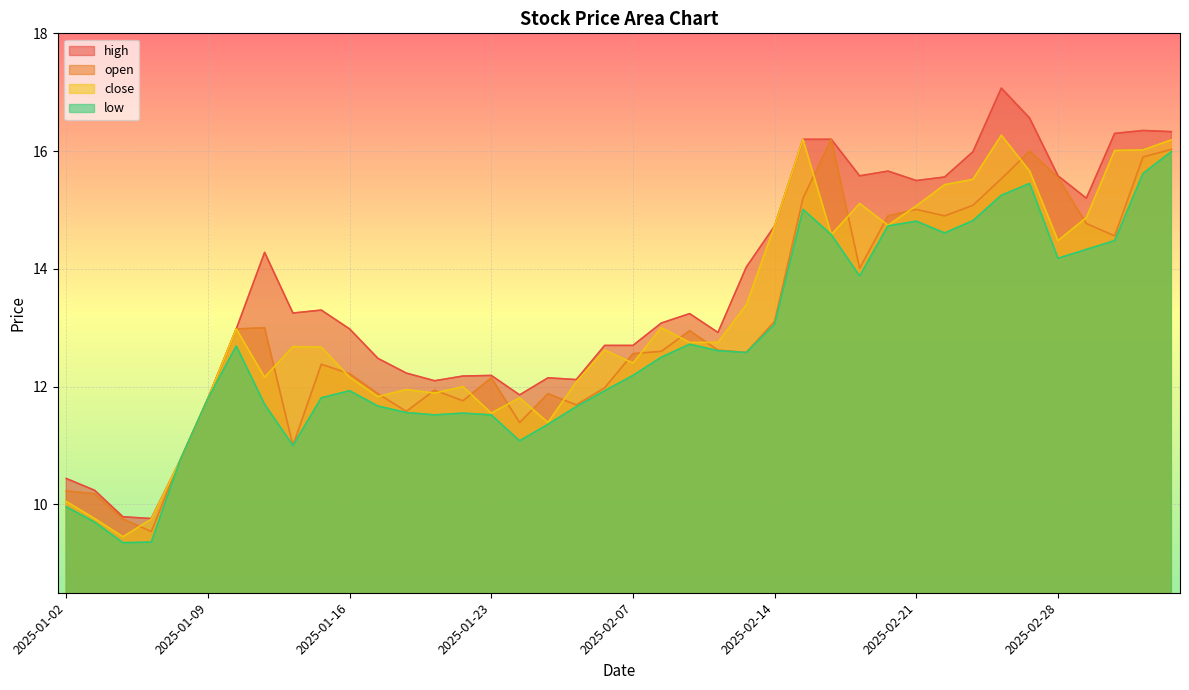

What is the highest value of the open series?

16.2